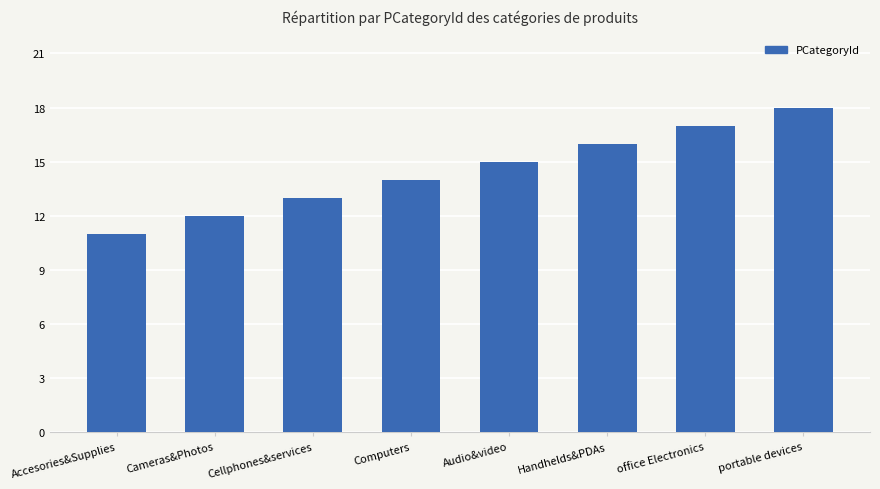

Rank the categories by value from lowest to highest.

Accesories&Supplies, Cameras&Photos, Cellphones&services, Computers, Audio&video, Handhelds&PDAs, office Electronics, portable devices